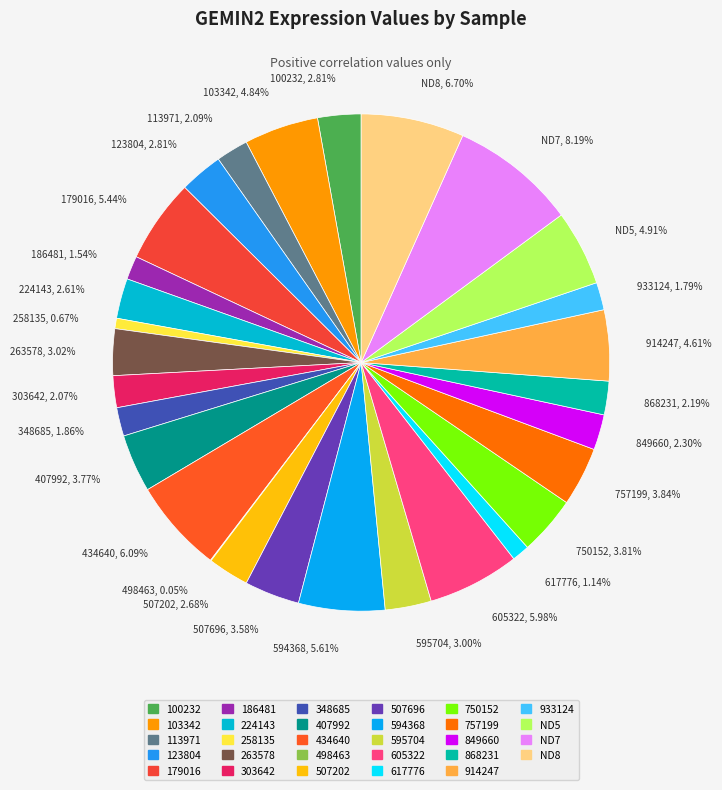

To the nearest percent, what portion does 933124 represent?

2%